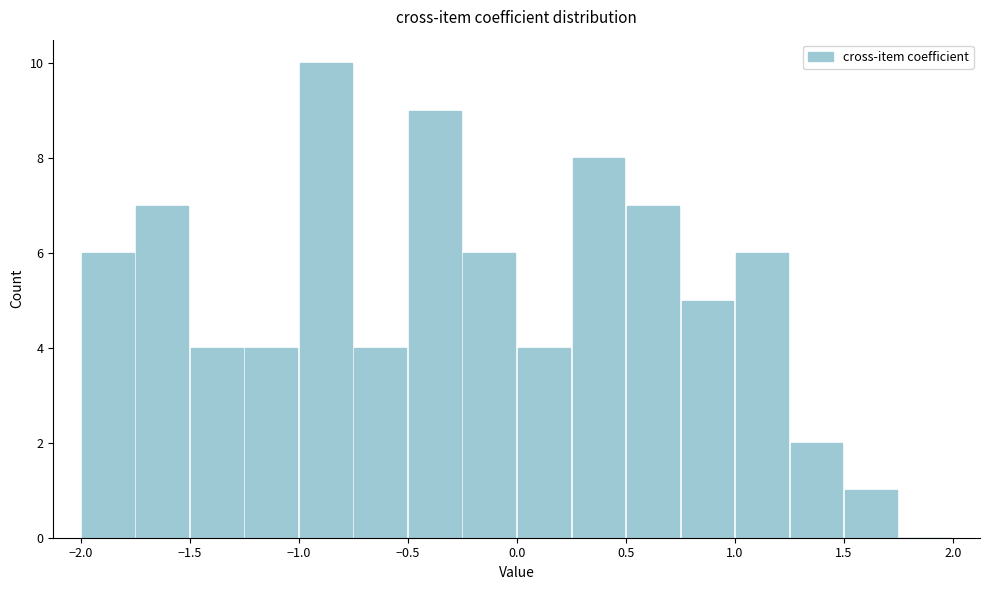

Reading left to right, transcribe this chart: for each bar, give the range it covers on the x-axis and its height. The values are not printed on the chart, so give them approximately, as read against the axis.

-2.00 to -1.75: 6
-1.75 to -1.50: 7
-1.50 to -1.25: 4
-1.25 to -1.00: 4
-1.00 to -0.75: 10
-0.75 to -0.50: 4
-0.50 to -0.25: 9
-0.25 to 0.00: 6
0.00 to 0.25: 4
0.25 to 0.50: 8
0.50 to 0.75: 7
0.75 to 1.00: 5
1.00 to 1.25: 6
1.25 to 1.50: 2
1.50 to 1.75: 1
1.75 to 2.00: 0